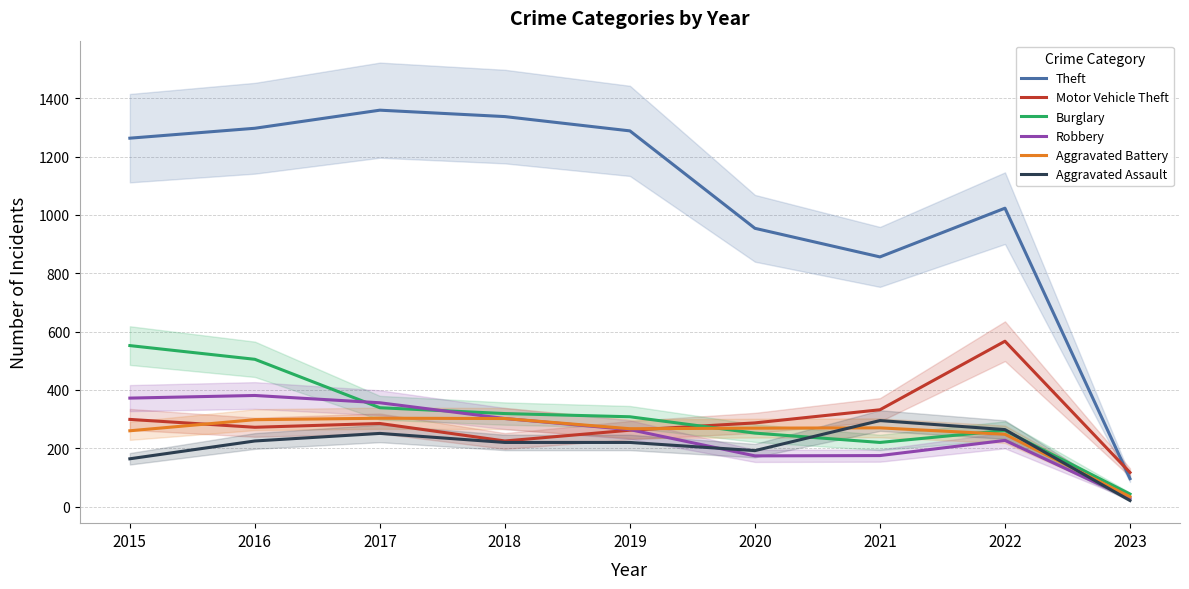

At which category is the sum across all series the highest?

2016